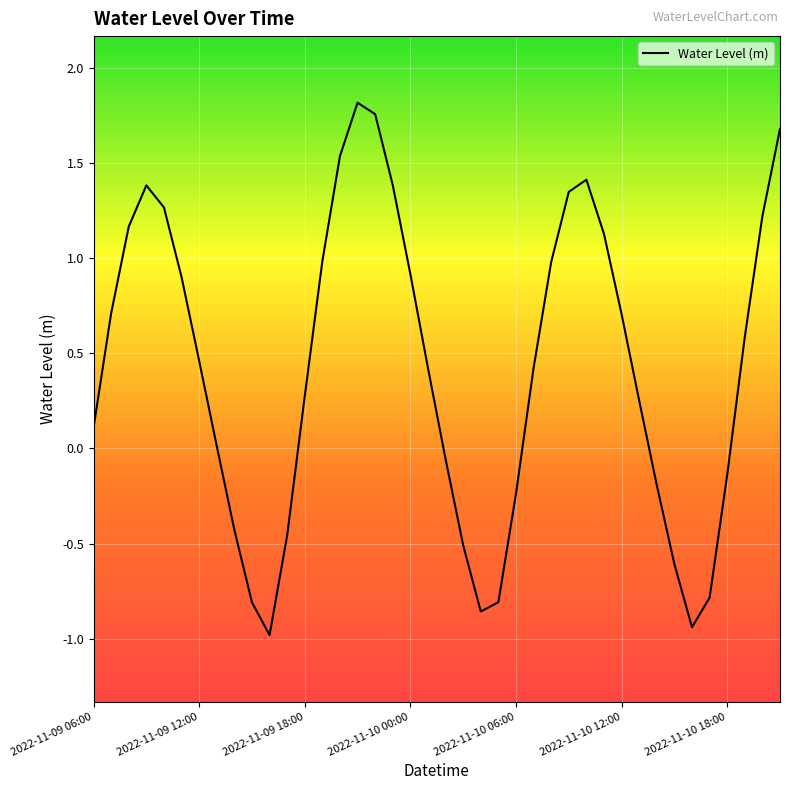

What is the minimum value shown in the chart?

-1.0